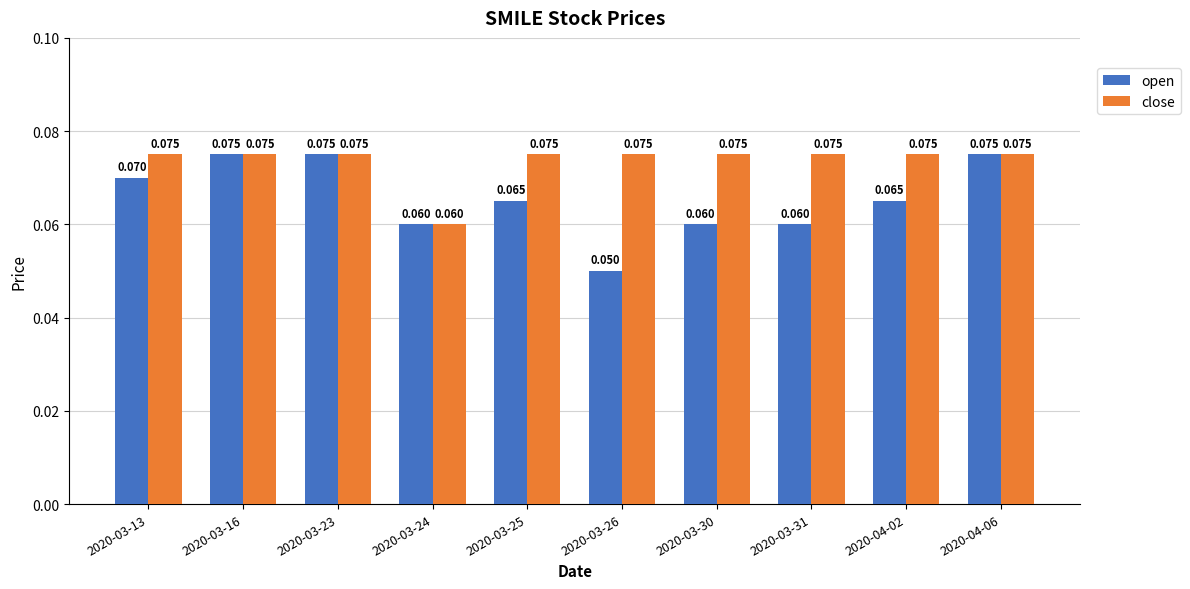

What is the label of the 2nd bar from the left?

2020-03-16